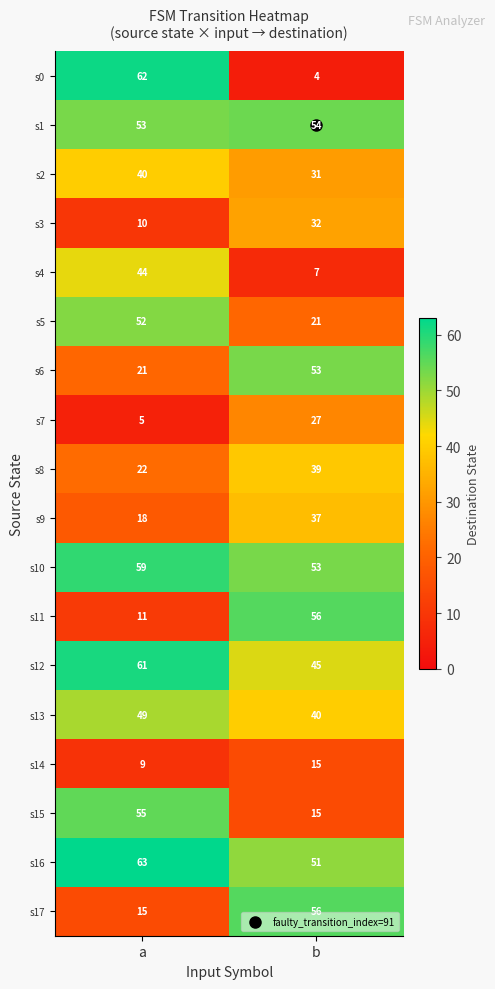

What is the approximate value of s11 at a, to the nearest 5?

10